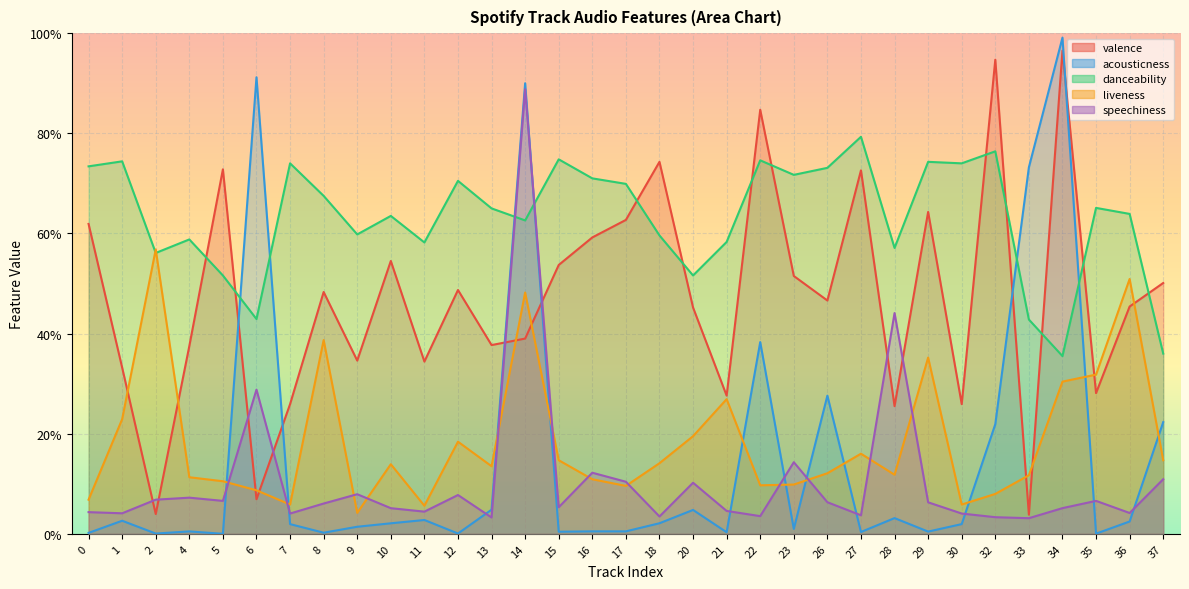

Is the value of liveness at 11 greater than the value of speechiness at 13?

Yes